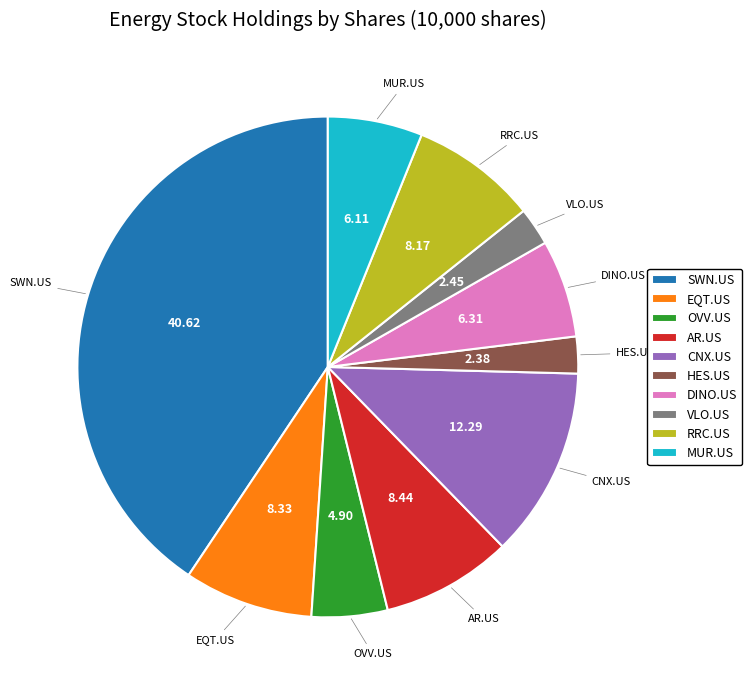

Is there a majority slice in this chart?

No